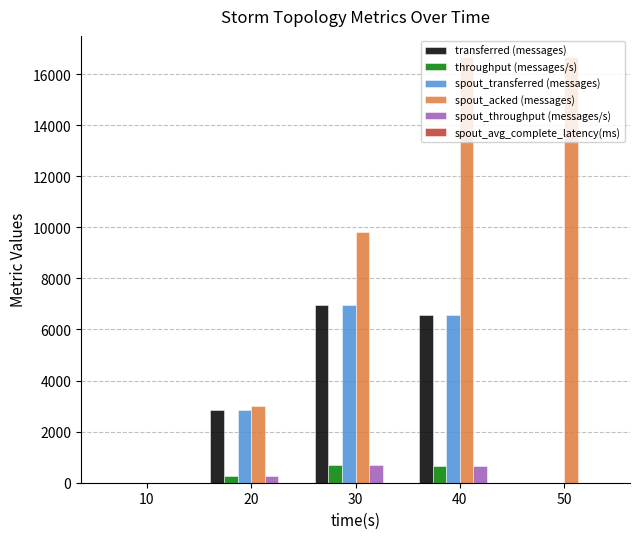

What is the sum of the spout_throughput (messages/s) values at 20 and 40?

938.0